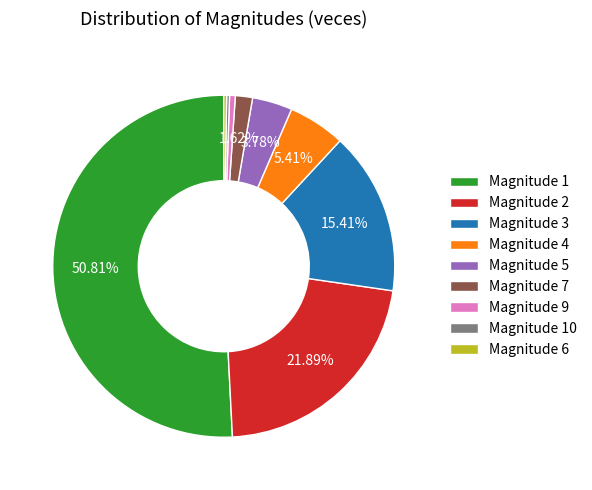

Between Magnitude 3 and Magnitude 7, which is larger?

Magnitude 3